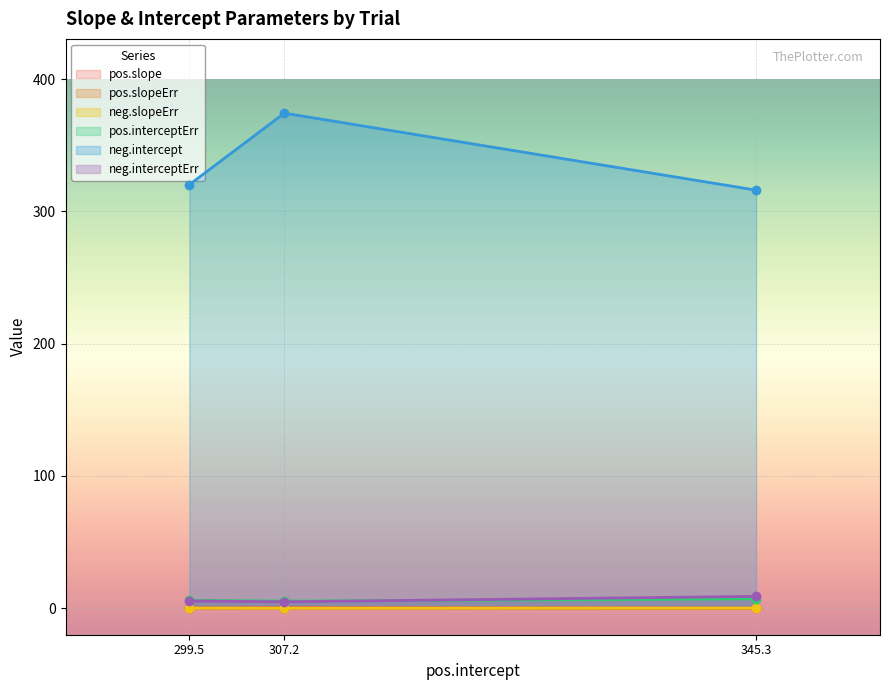

What position from the left is 345.3?

3